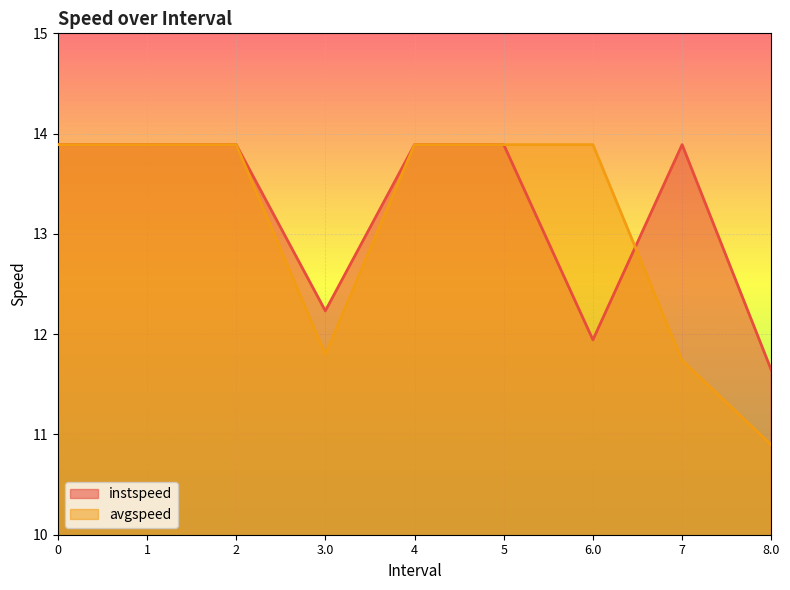

Reading left to right, extract all data points from this chart.

instspeed: 0=13.9	1=13.9	2=13.9	3.0=12.2	4=13.9	5=13.9	6.0=11.9	7=13.9	8.0=11.6
avgspeed: 0=13.9	1=13.9	2=13.9	3.0=11.8	4=13.9	5=13.9	6.0=13.9	7=11.7	8.0=10.9